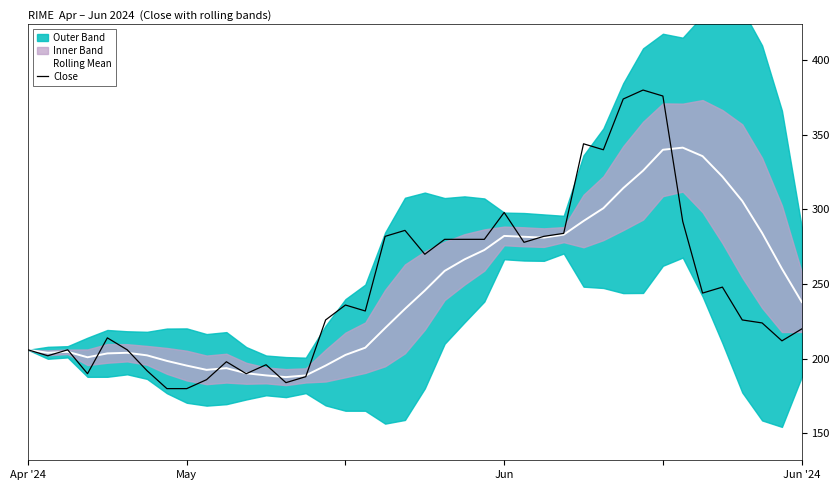

In Rolling Mean, how many points are higher than both neighbors (excluding endpoints)?

5